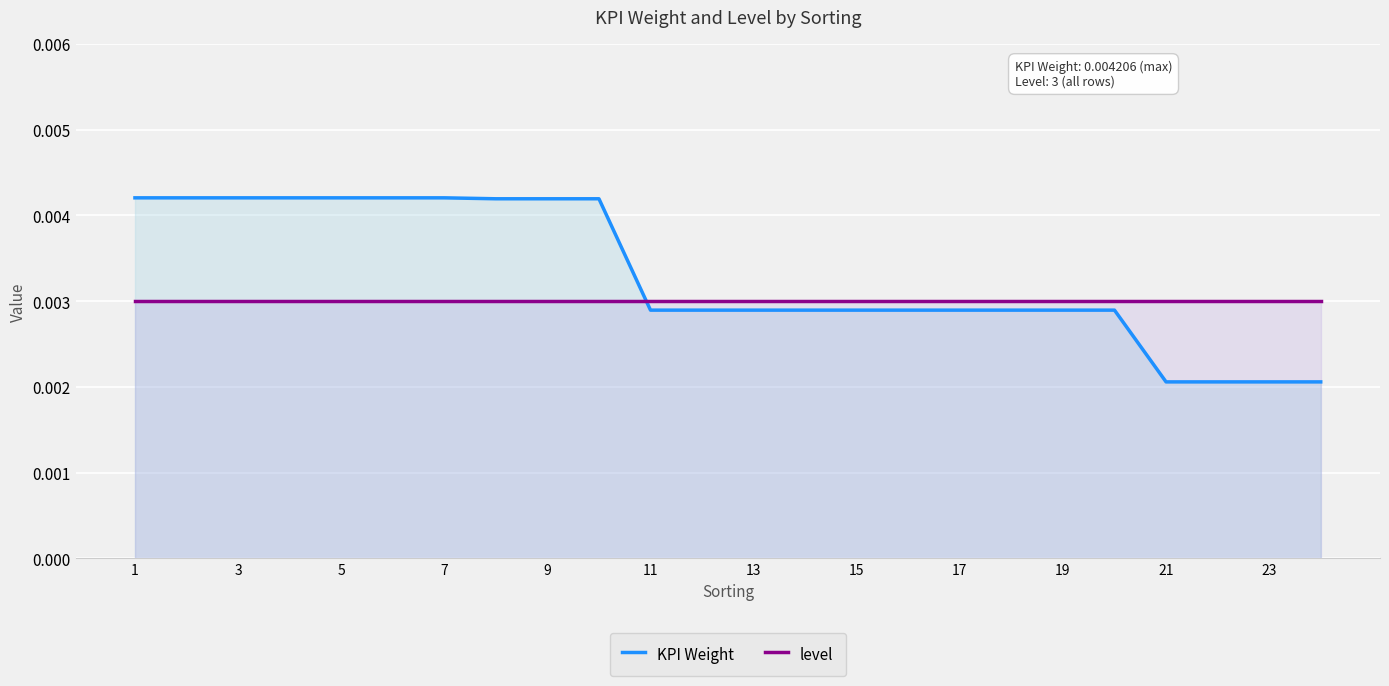

Does the chart display data point markers on the line(s)?

No